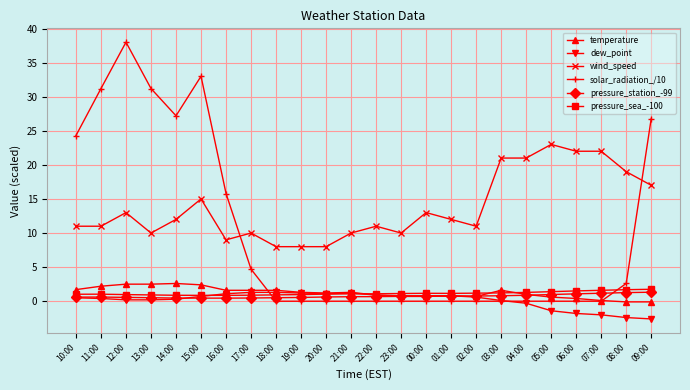

What is the greatest value displayed?

38.0